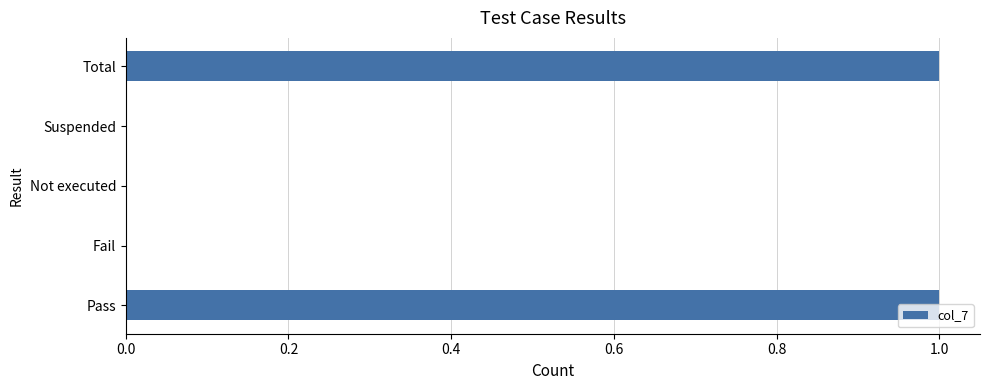

True or false: the data shows 0 at Fail.

True